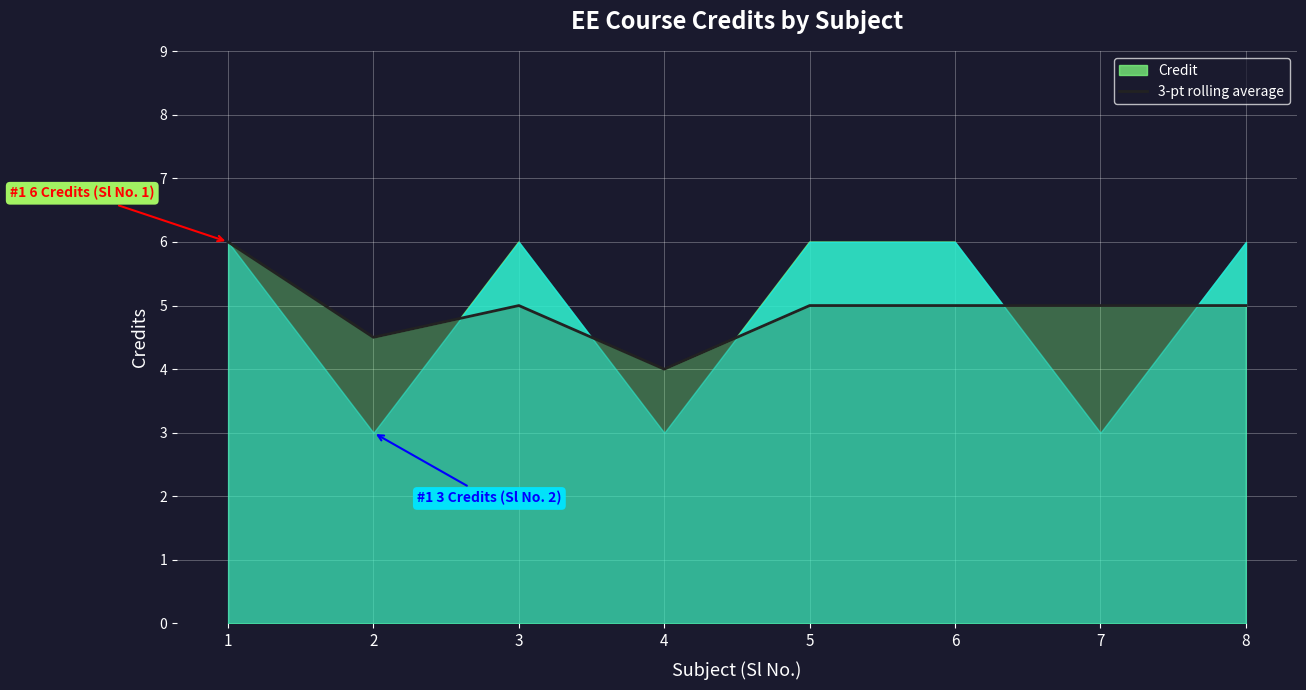

Reading left to right, extract all data points from this chart.

6.0	4.5	5.0	4.0	5.0	5.0	5.0	5.0